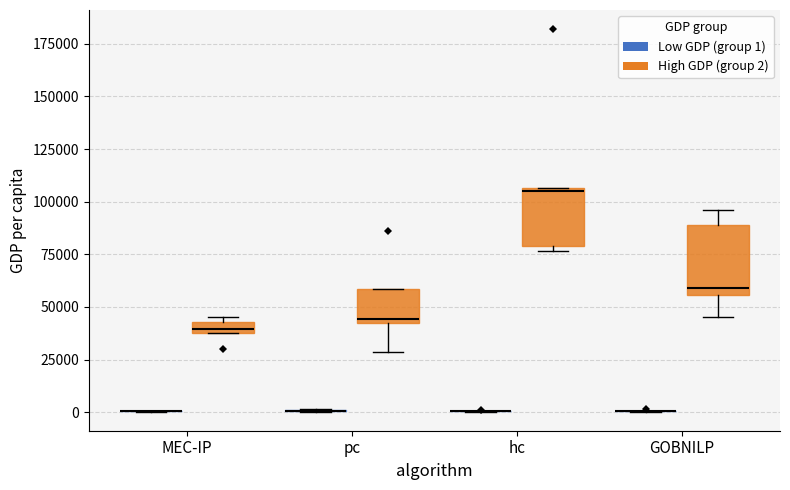

Where is the upper edge of the box for hc (High GDP (group 2)) on the y-axis? The values are not printed on the chart, so give them approximately, as read against the axis.

105000